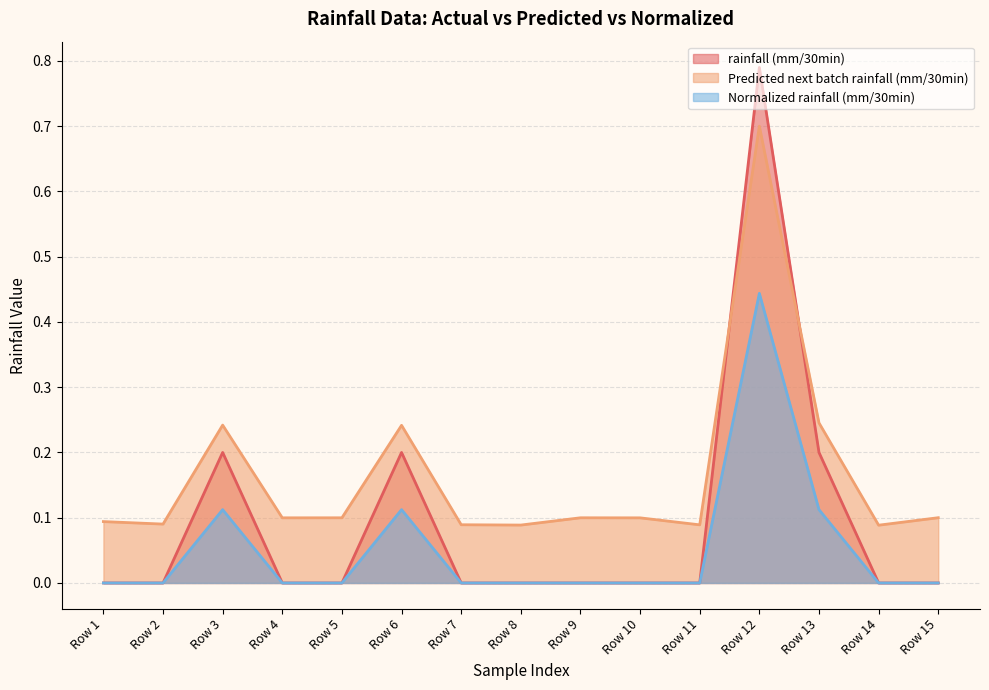

True or false: Normalized rainfall (mm/30min) and Predicted next batch rainfall (mm/30min) intersect in this chart.

False